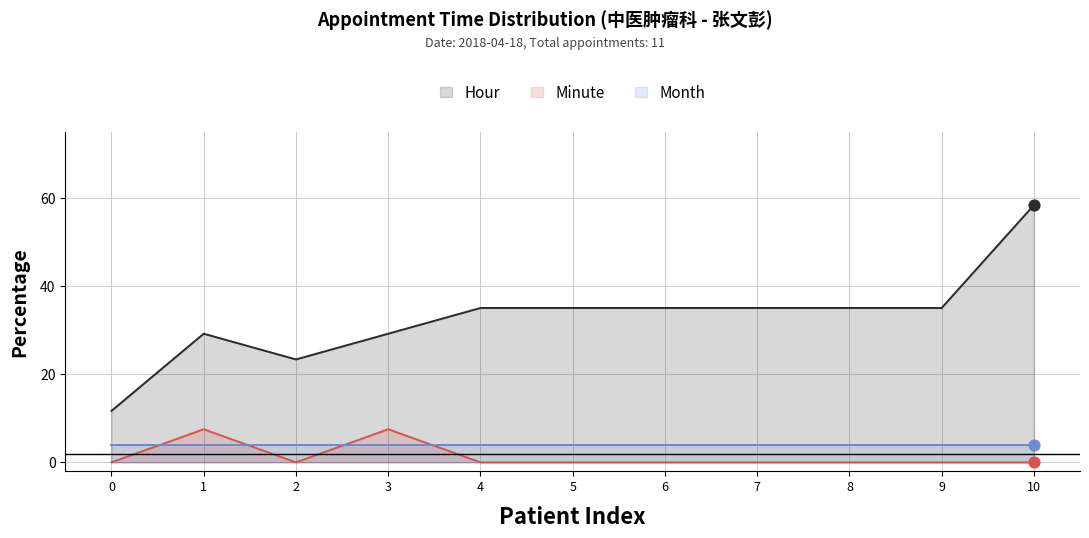

Which series reaches the maximum Y coordinate?

Hour